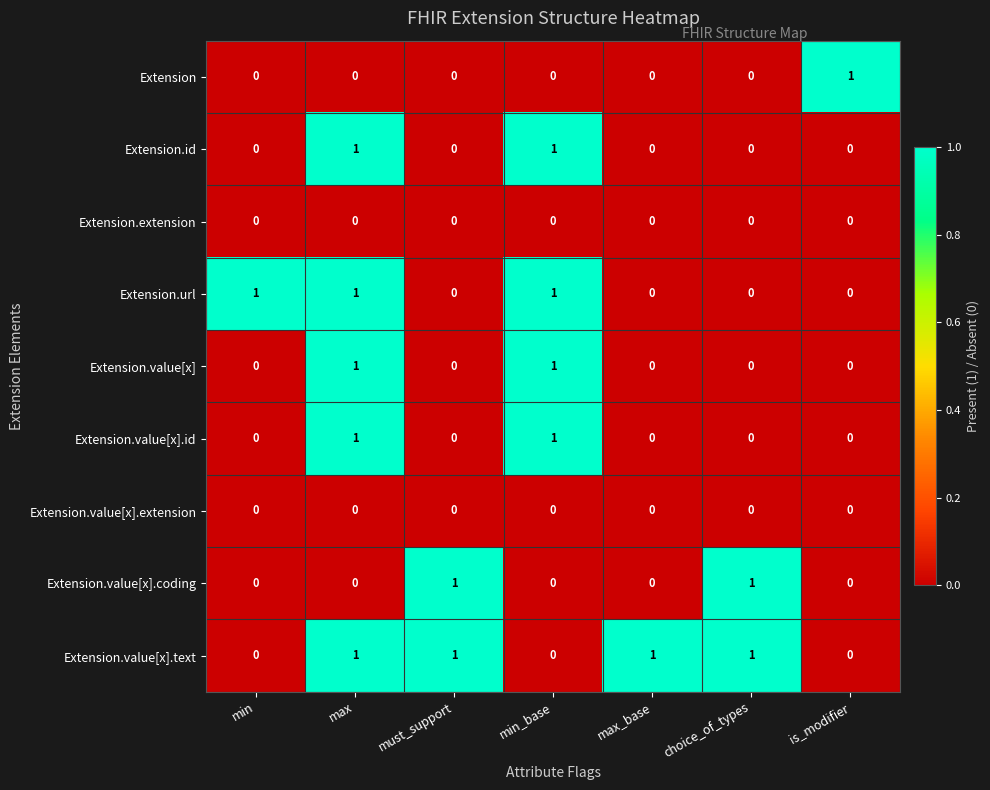

The value of Extension.url at is_modifier is 0. True or false?

True